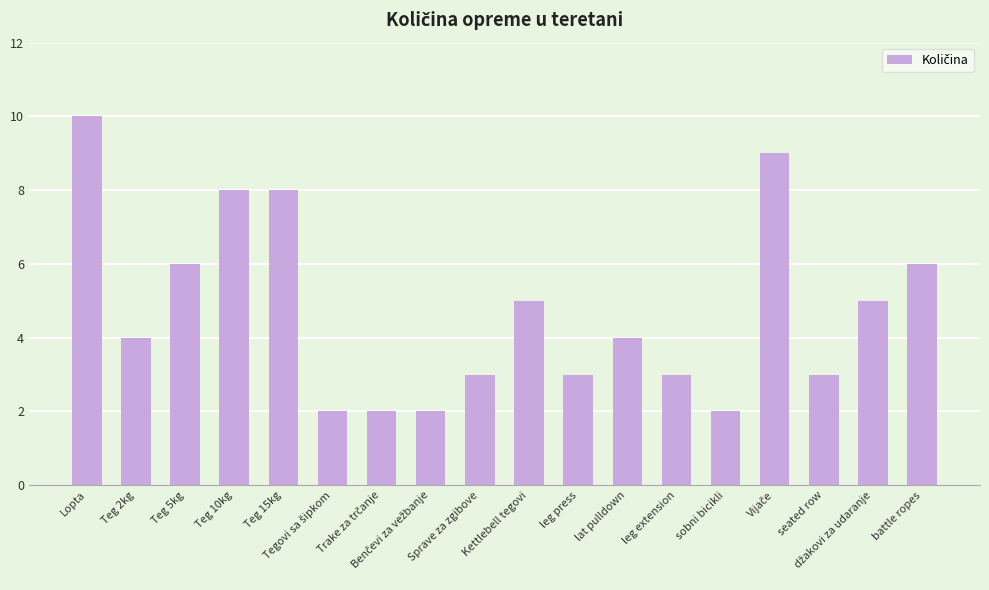

What is the value of the 13th bar from the left?

3